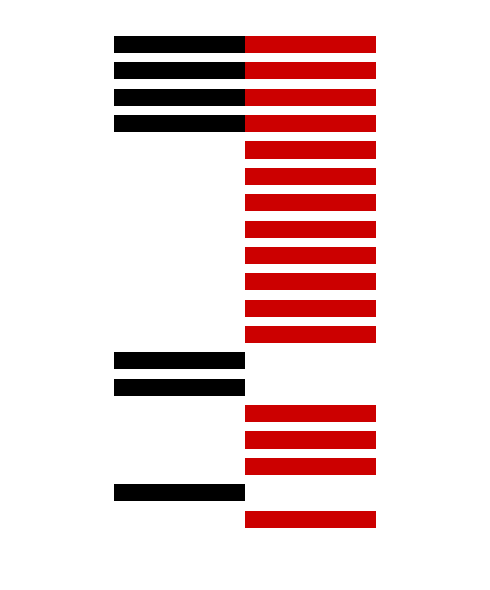

Reading right to left, list all the values displayed in this chart.

PPD/PSD: -1	-1	-1	-1	0	0	0	0	0	0	0	0	-1	-1	0	0	0	-1	0	0
PS: 1	1	1	1	1	1	1	1	1	1	1	1	0	0	1	1	1	0	1	0